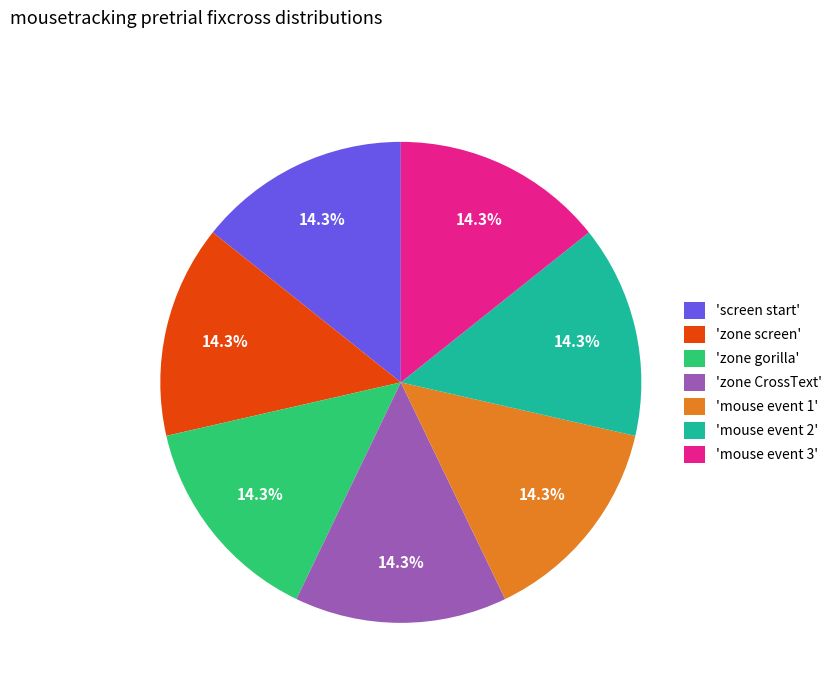

How much of the chart is everything except 'mouse event 1'?

85.7%